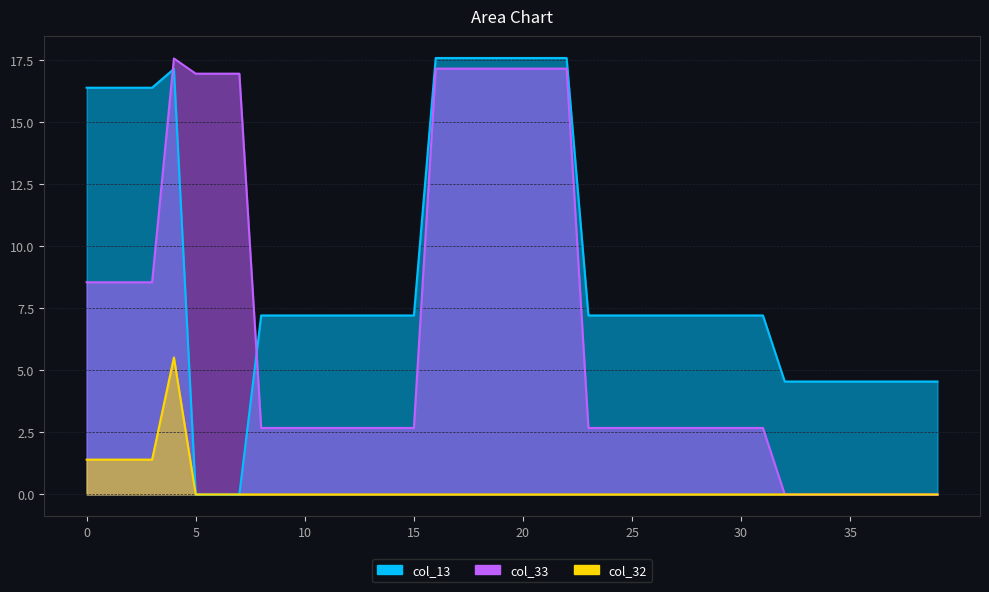

Reading left to right, extract all data points from this chart.

col_13: 0=16.4	1=16.4	2=16.4	3=16.4	4=17.2	5=0.0	6=0.0	7=0.0	8=7.2	9=7.2	10=7.2	11=7.2	12=7.2	13=7.2	14=7.2	15=7.2	16=17.6	17=17.6	18=17.6	19=17.6	20=17.6	21=17.6	22=17.6	23=7.2	24=7.2	25=7.2	26=7.2	27=7.2	28=7.2	29=7.2	30=7.2	31=7.2	32=4.6	33=4.6	34=4.6	35=4.6	36=4.6	37=4.6	38=4.6	39=4.6
col_33: 0=8.6	1=8.6	2=8.6	3=8.6	4=17.6	5=17.0	6=17.0	7=17.0	8=2.7	9=2.7	10=2.7	11=2.7	12=2.7	13=2.7	14=2.7	15=2.7	16=17.2	17=17.2	18=17.2	19=17.2	20=17.2	21=17.2	22=17.2	23=2.7	24=2.7	25=2.7	26=2.7	27=2.7	28=2.7	29=2.7	30=2.7	31=2.7	32=0.0	33=0.0	34=0.0	35=0.0	36=0.0	37=0.0	38=0.0	39=0.0
col_32: 0=1.4	1=1.4	2=1.4	3=1.4	4=5.5	5=0.0	6=0.0	7=0.0	8=0.0	9=0.0	10=0.0	11=0.0	12=0.0	13=0.0	14=0.0	15=0.0	16=0.0	17=0.0	18=0.0	19=0.0	20=0.0	21=0.0	22=0.0	23=0.0	24=0.0	25=0.0	26=0.0	27=0.0	28=0.0	29=0.0	30=0.0	31=0.0	32=0.0	33=0.0	34=0.0	35=0.0	36=0.0	37=0.0	38=0.0	39=0.0